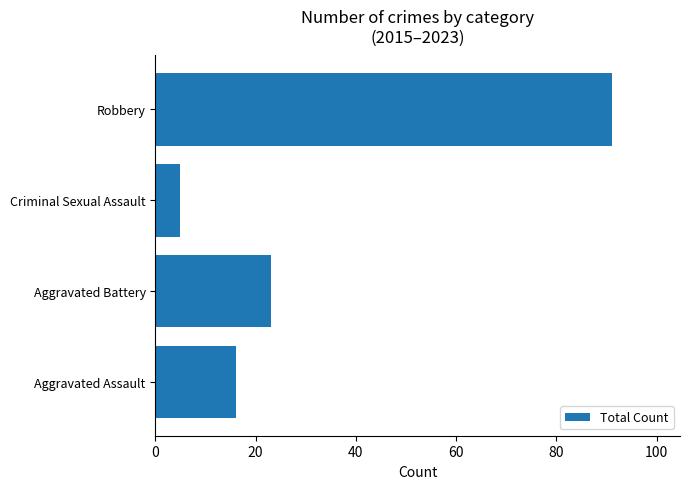

Rank the categories by value from highest to lowest.

Robbery, Aggravated Battery, Aggravated Assault, Criminal Sexual Assault